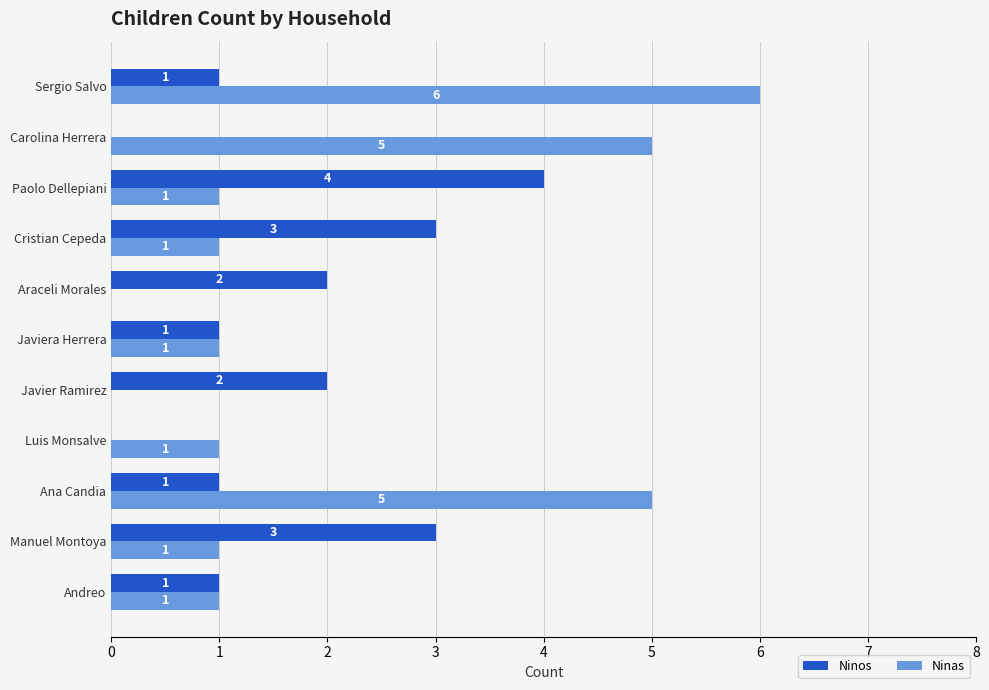

How many Ninas values are between 1 and 5?

8